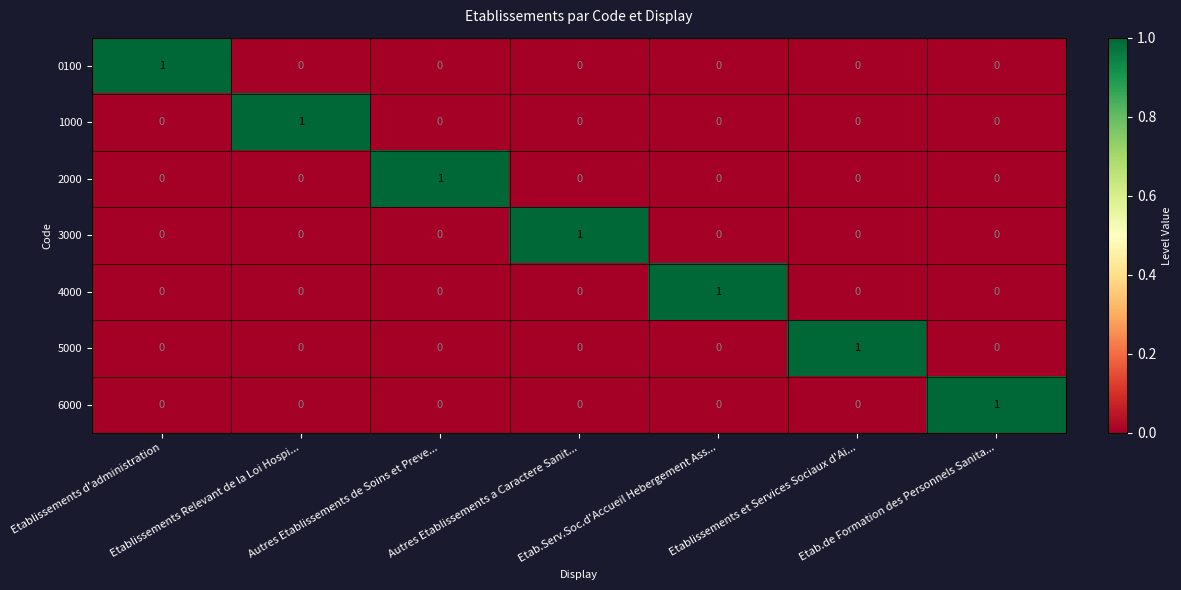

At how many categories does at least one series exceed 0?

7